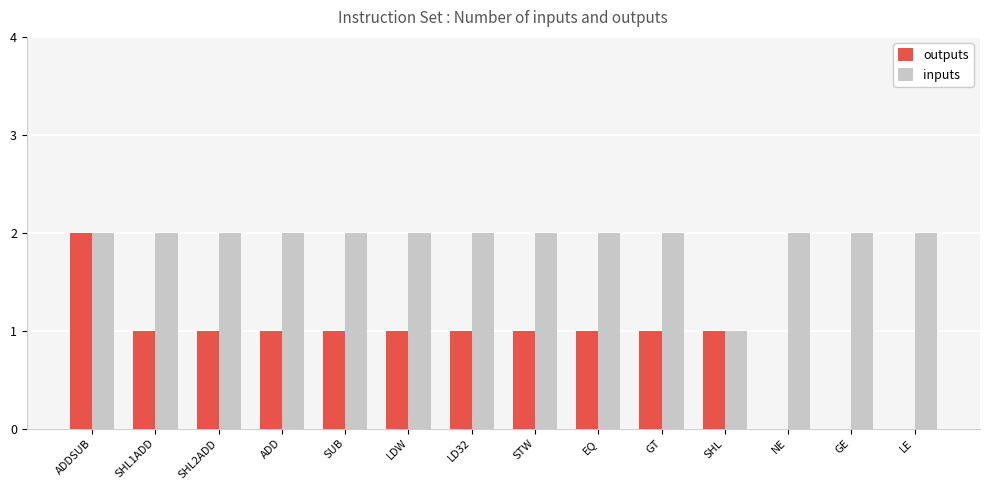

How many series are shown in this chart?

2